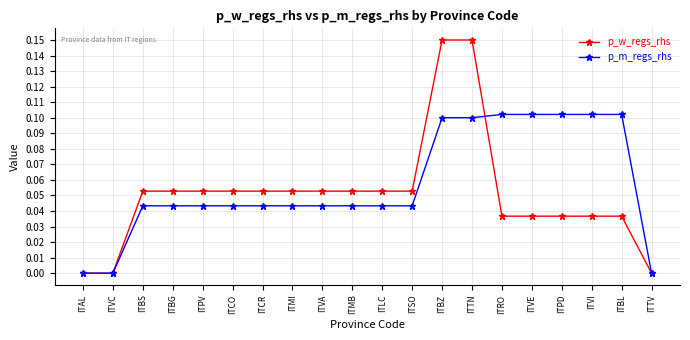

Is the value of p_w_regs_rhs at ITAL greater than the value of p_m_regs_rhs at ITBZ?

No